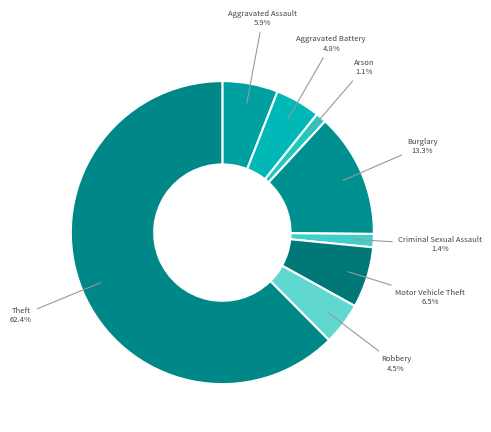

Which has a higher value, Theft or Burglary?

Theft